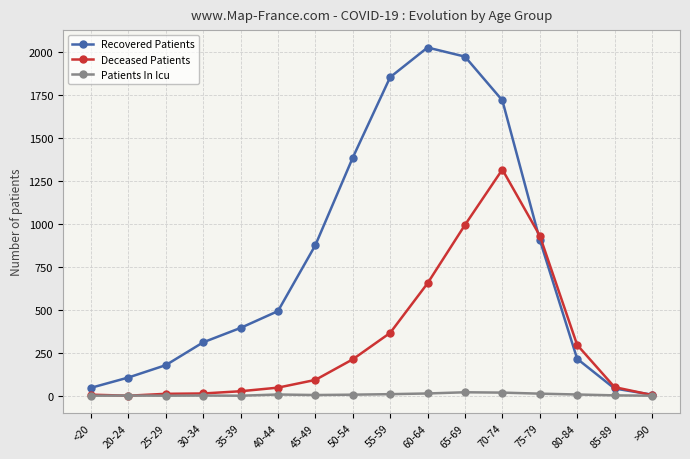

How many lines are shown in the chart?

3